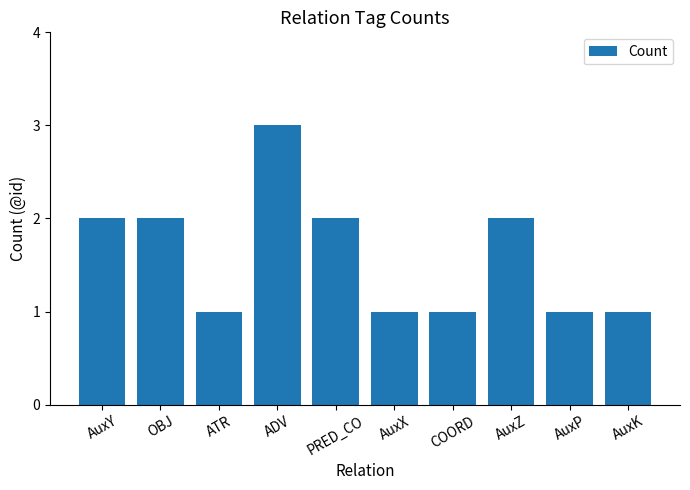

What value does the data have at ADV?

3